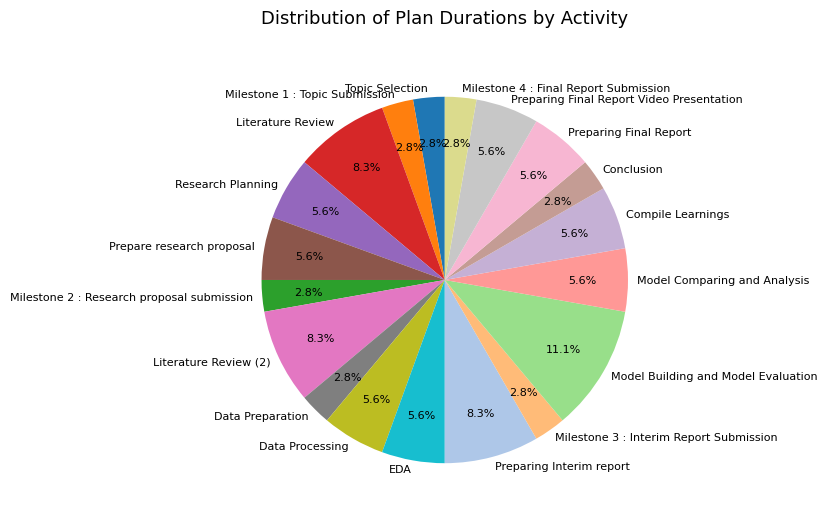

Is there any slice that represents more than half of the pie?

No